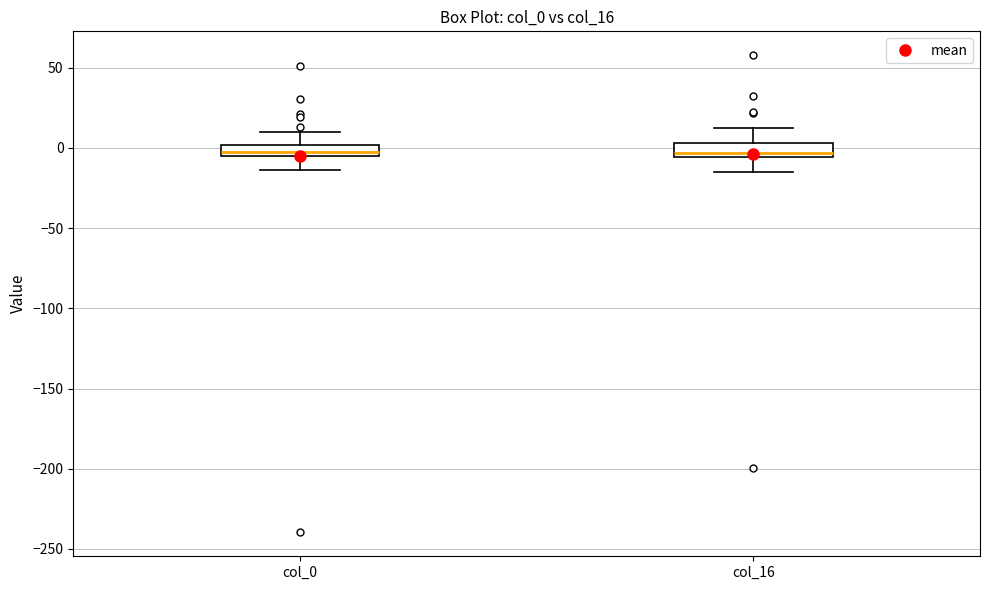

Where does the lower whisker of the box for col_0 end on the y-axis? The values are not printed on the chart, so give them approximately, as read against the axis.

-15